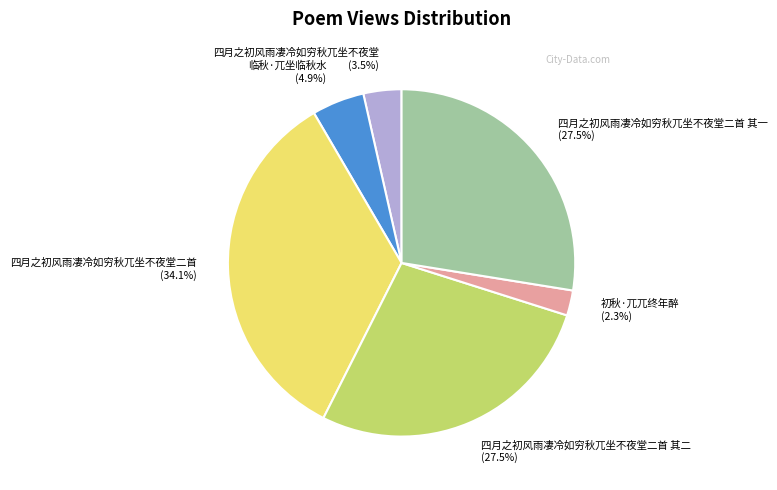

Do 四月之初风雨凄冷如穷秋兀坐不夜堂二首 (34.1%) and 初秋·兀兀终年醉 (2.3%) together represent more than half of the pie?

No